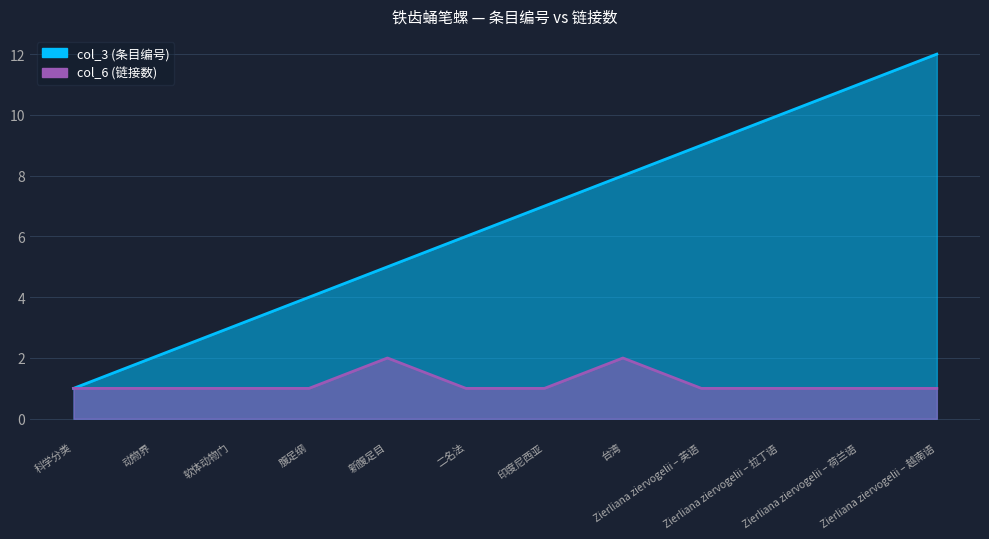

What is the maximum value for col_6?

2